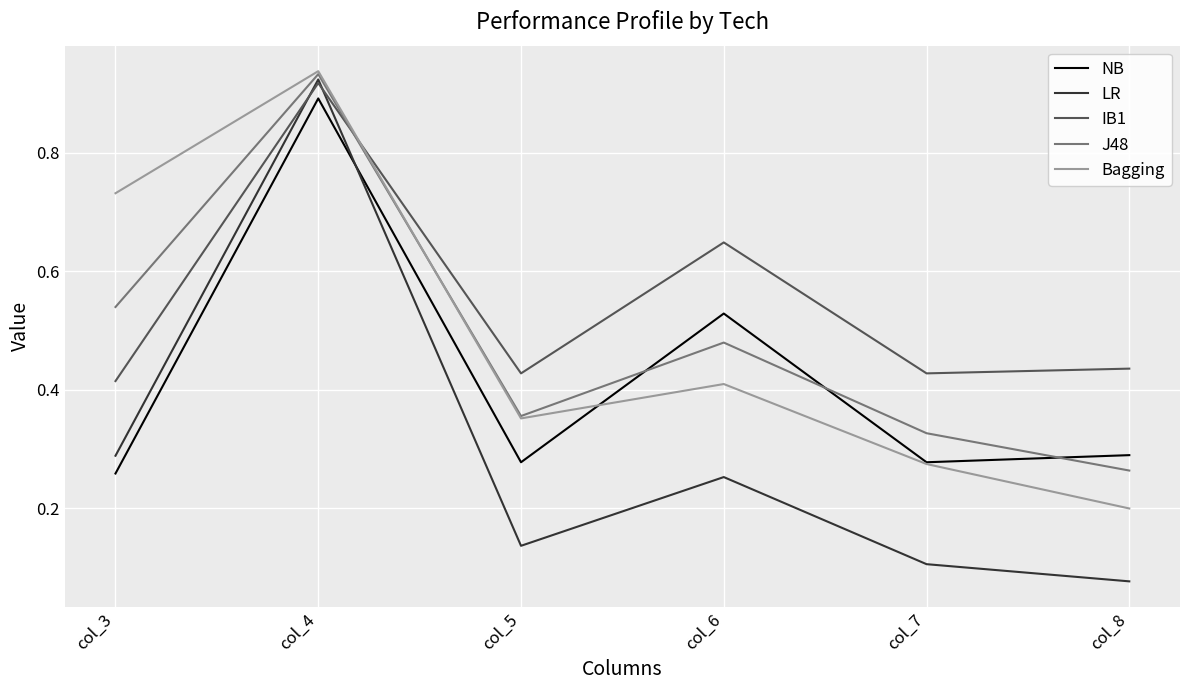

In NB, how many points are higher than both neighbors (excluding endpoints)?

2